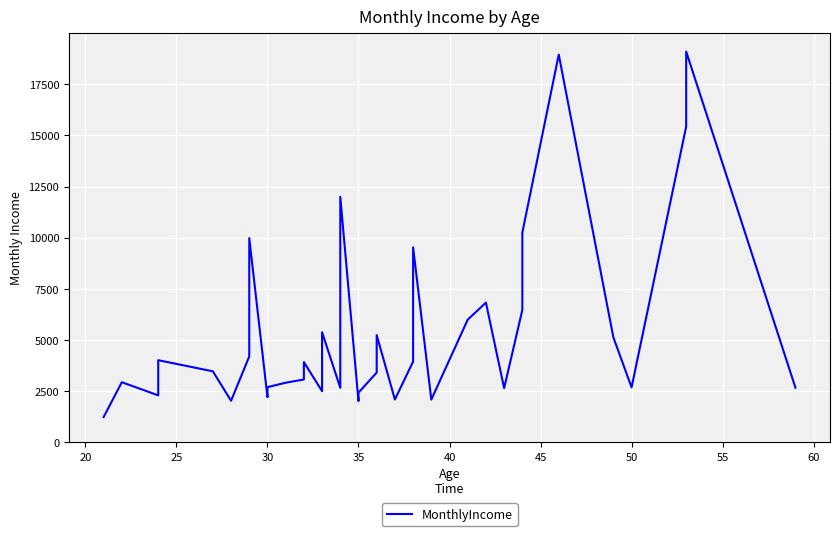

How many interior local peaks (higher than both neighbors) does the data have?

11